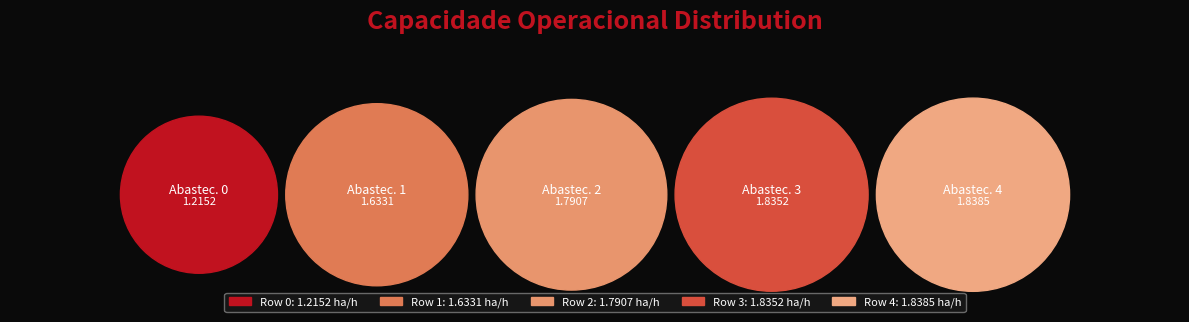

True or false: 4 accounts for 22% of the total.

True